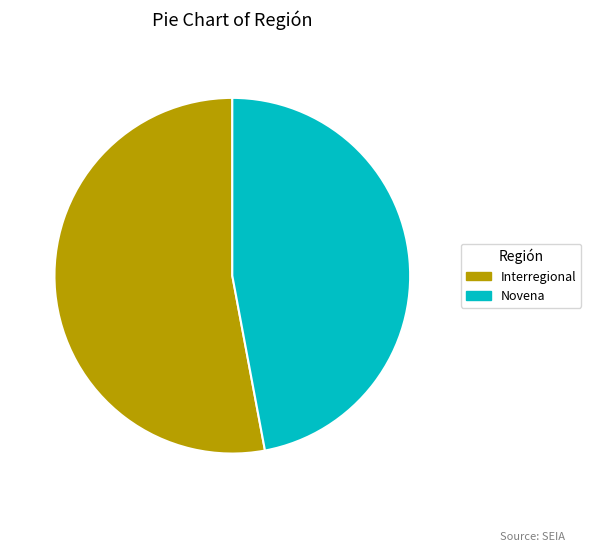

Combined, do Interregional and Novena account for over 50%?

Yes